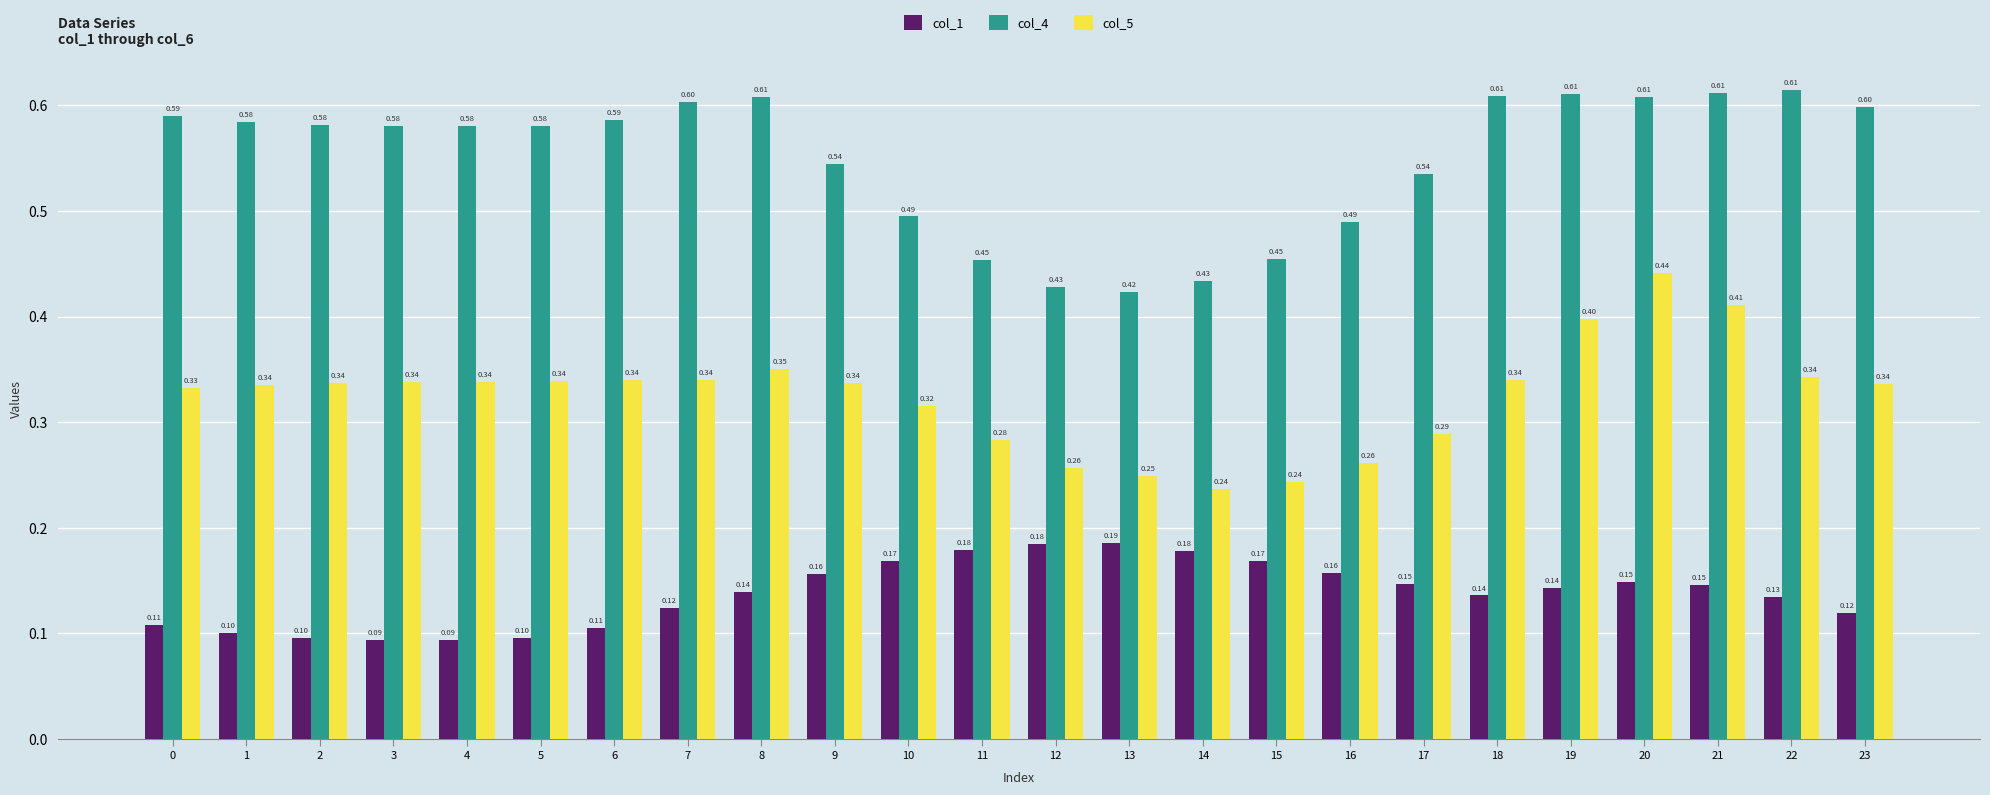

Which label corresponds to the smallest value in the chart?

4